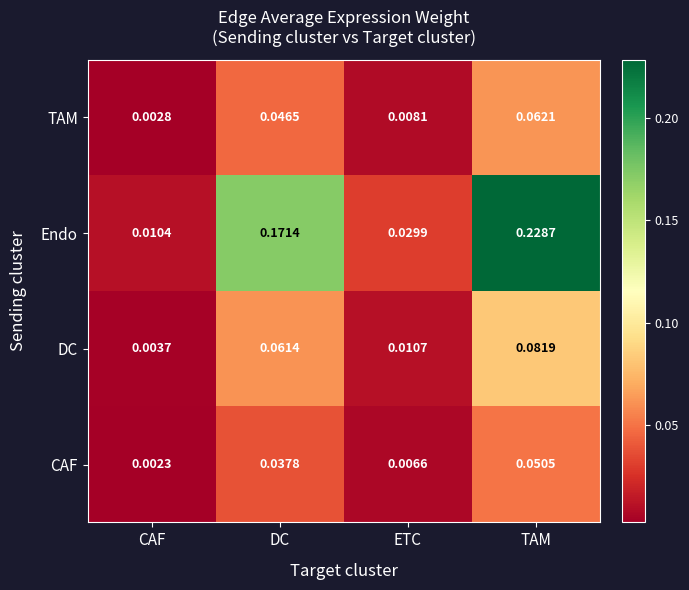

Which series has the largest total across all categories?

Endo